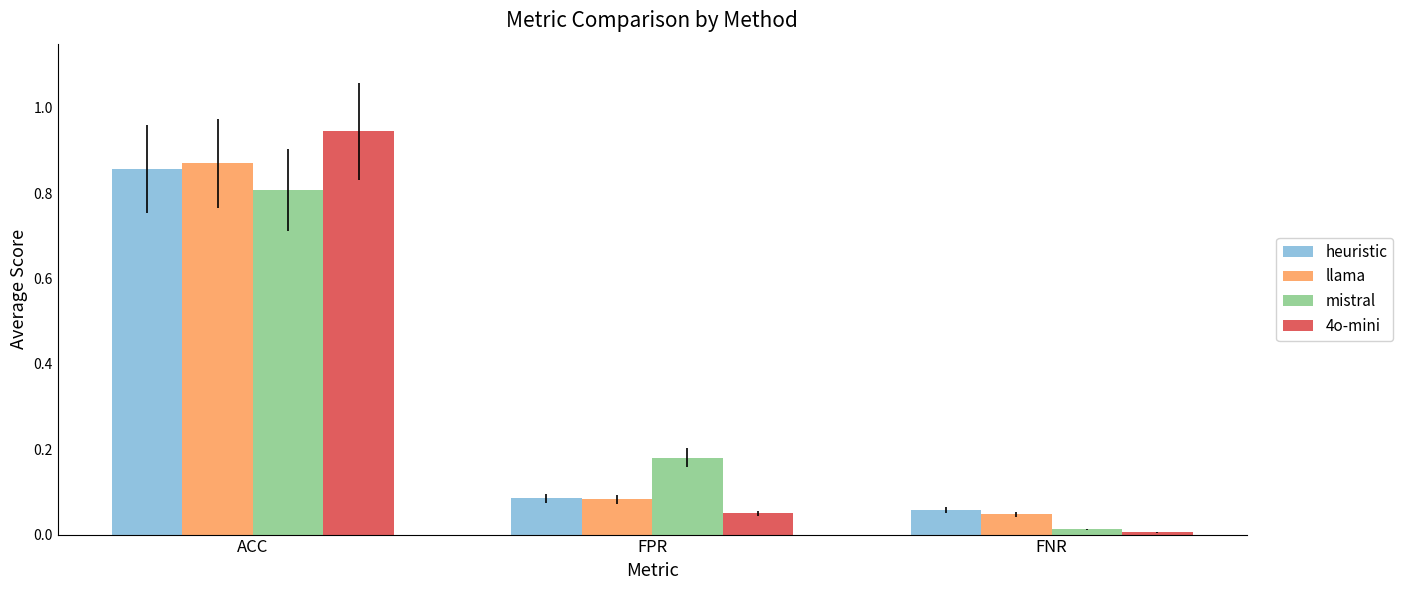

How many categories are shown in the chart?

3